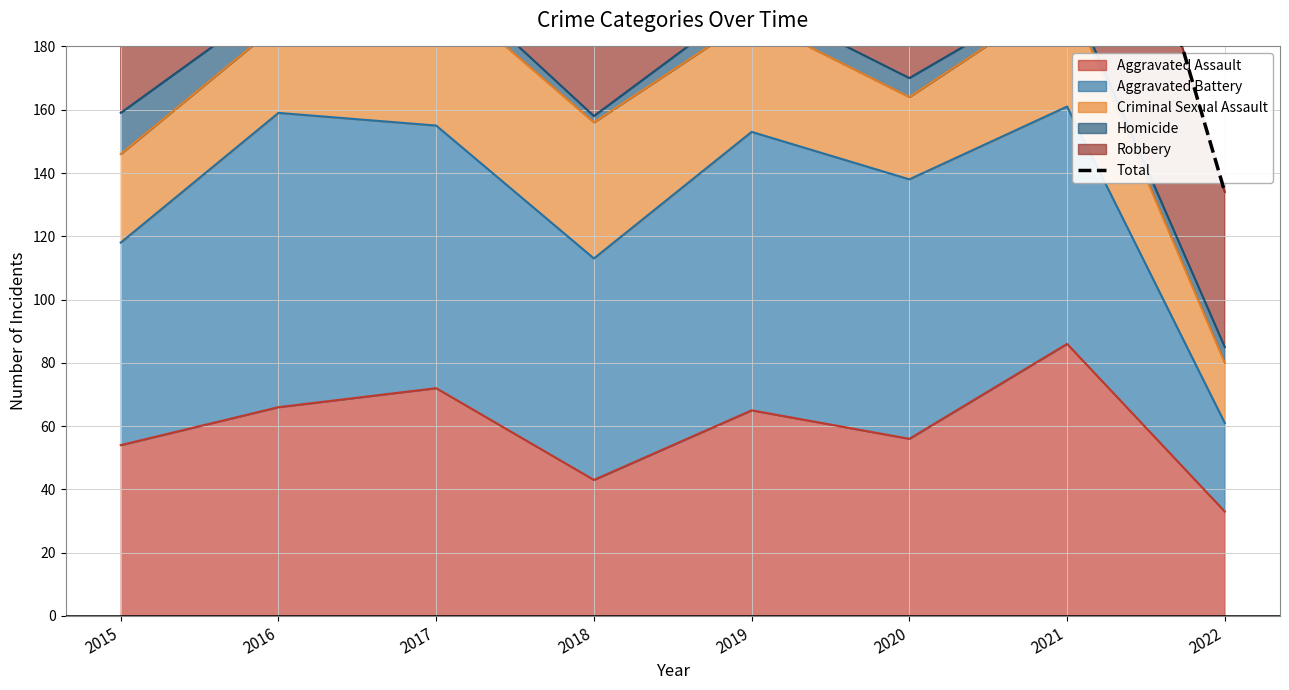

What is the maximum value shown in the chart?

340